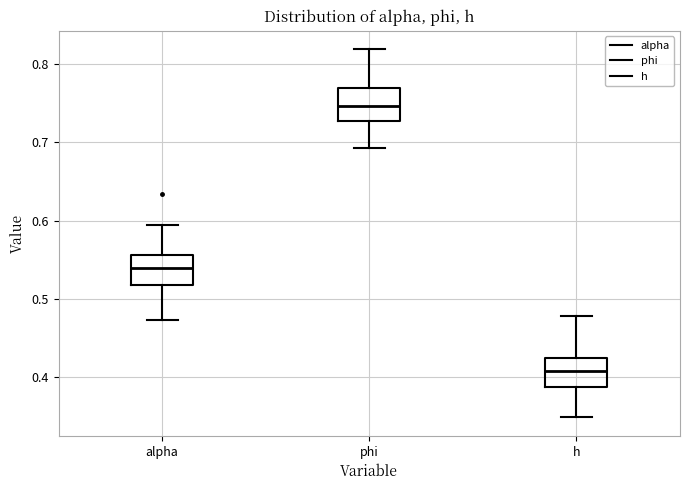

Which box has the lowest median line?

h